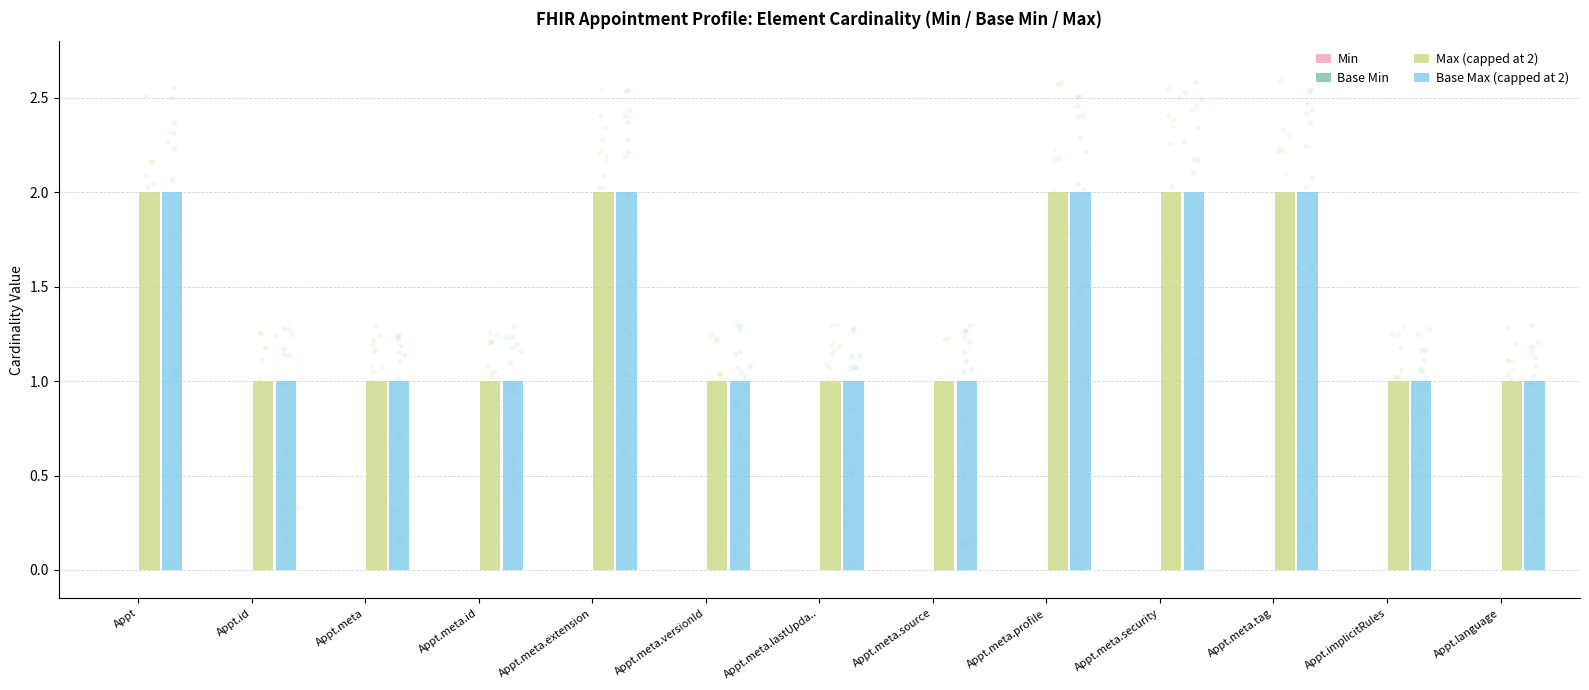

What is the total value across all series at Appt.meta.extension?

4